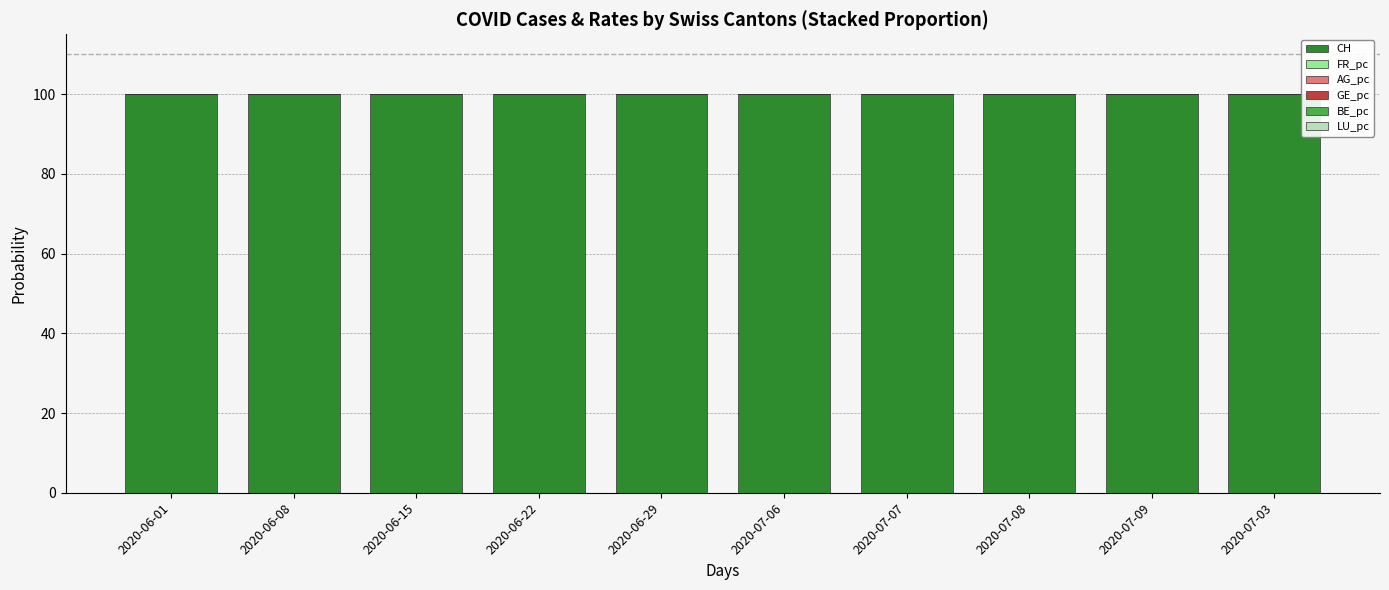

What is the maximum value for CH?

100.0